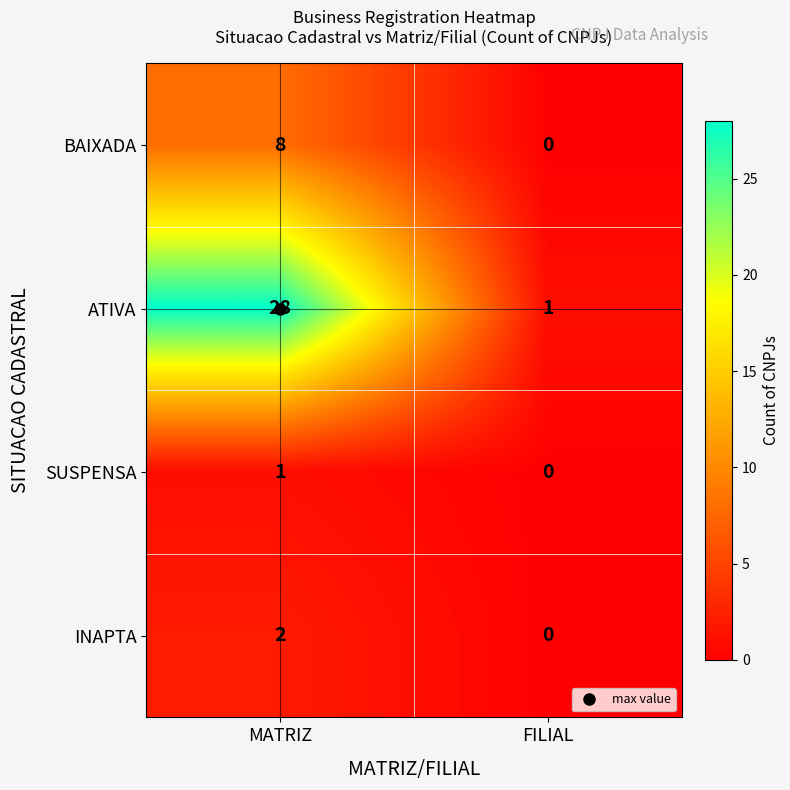

Is it true that INAPTA equals 3 at MATRIZ?

False